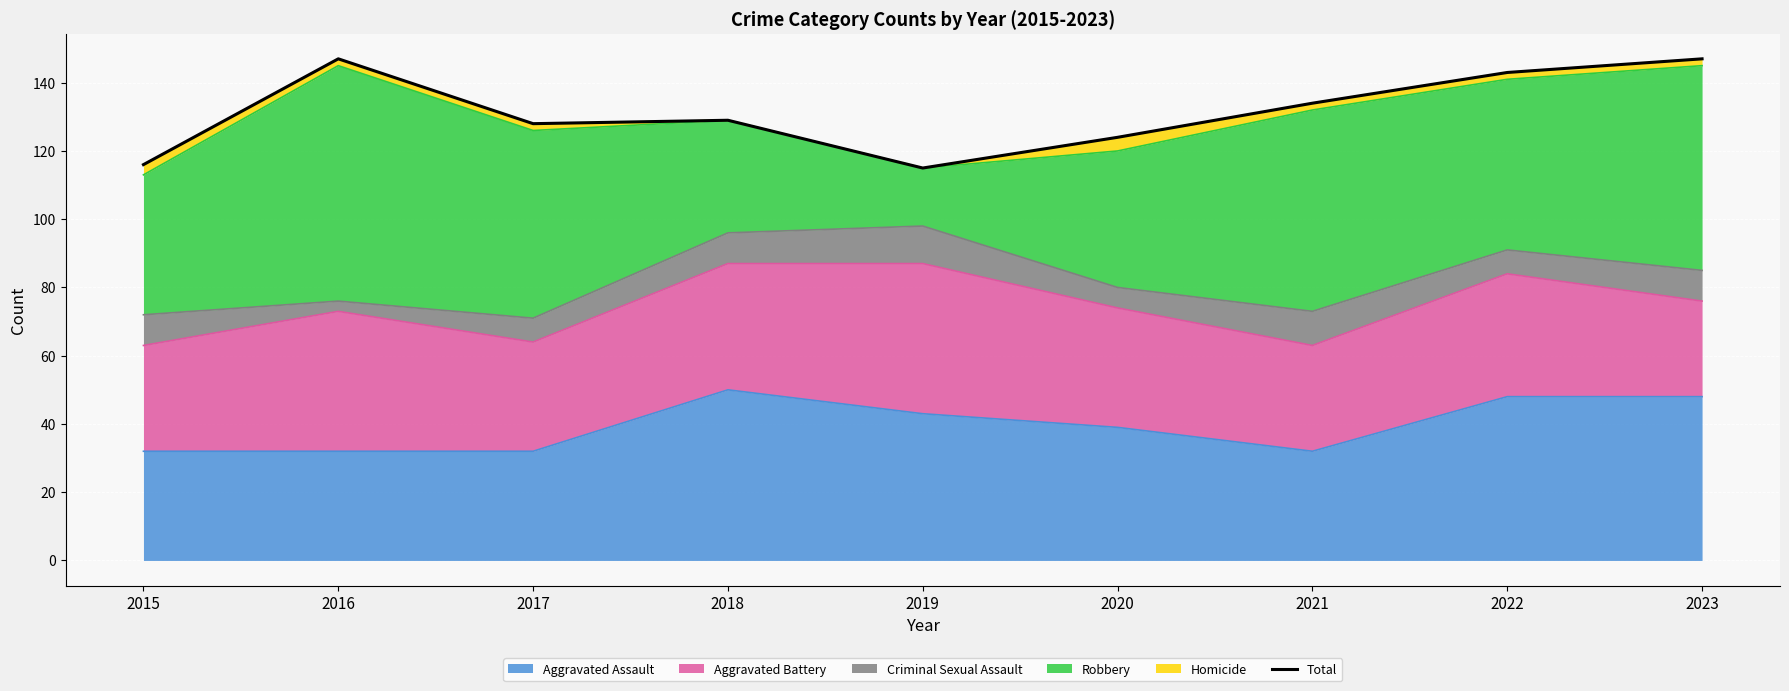

How many lines are shown in the chart?

1